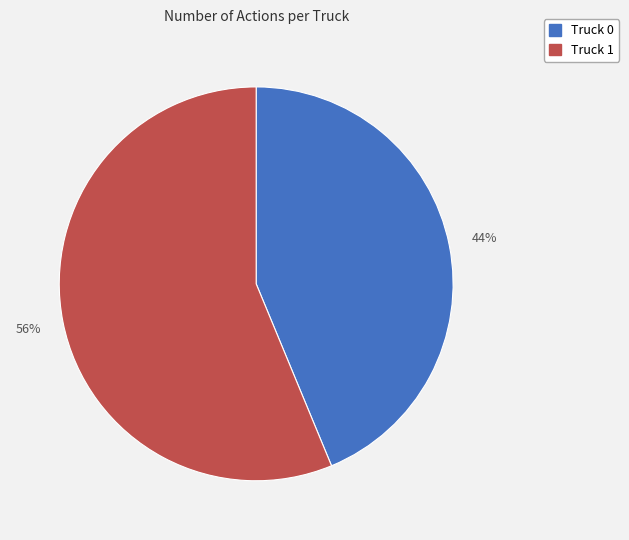

Which category has the smallest portion of the pie?

Truck 0